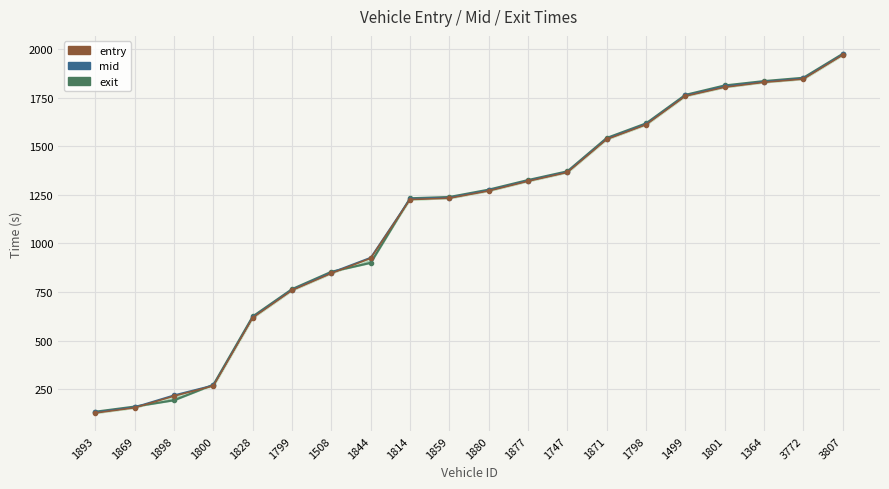

After their last crossing, which series has the higher values: exit or entry?

exit